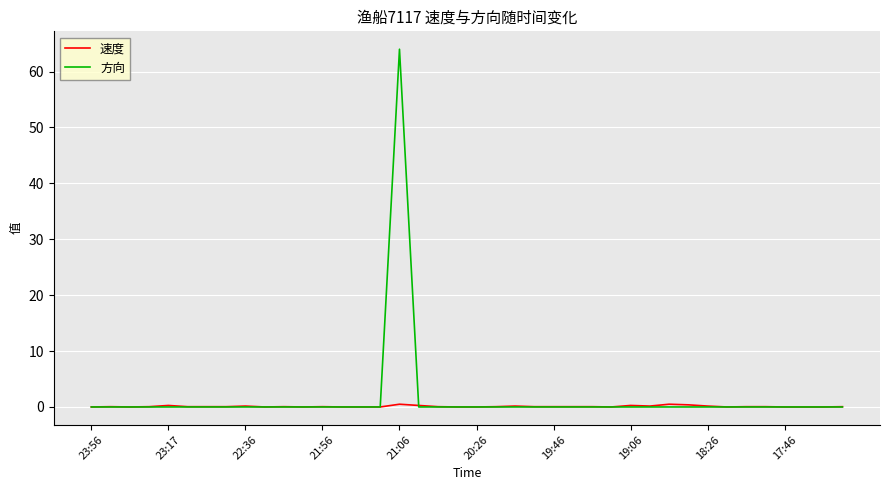

What is the highest value of the 方向 series?

64.0